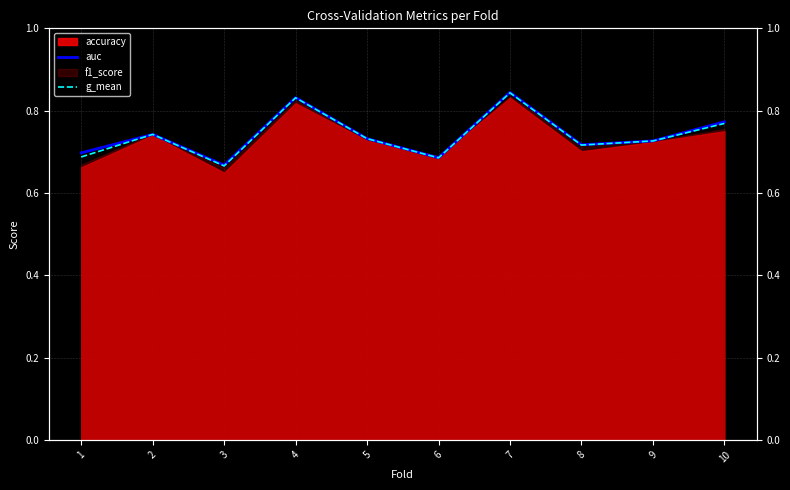

True or false: g_mean and auc cross at least once.

False